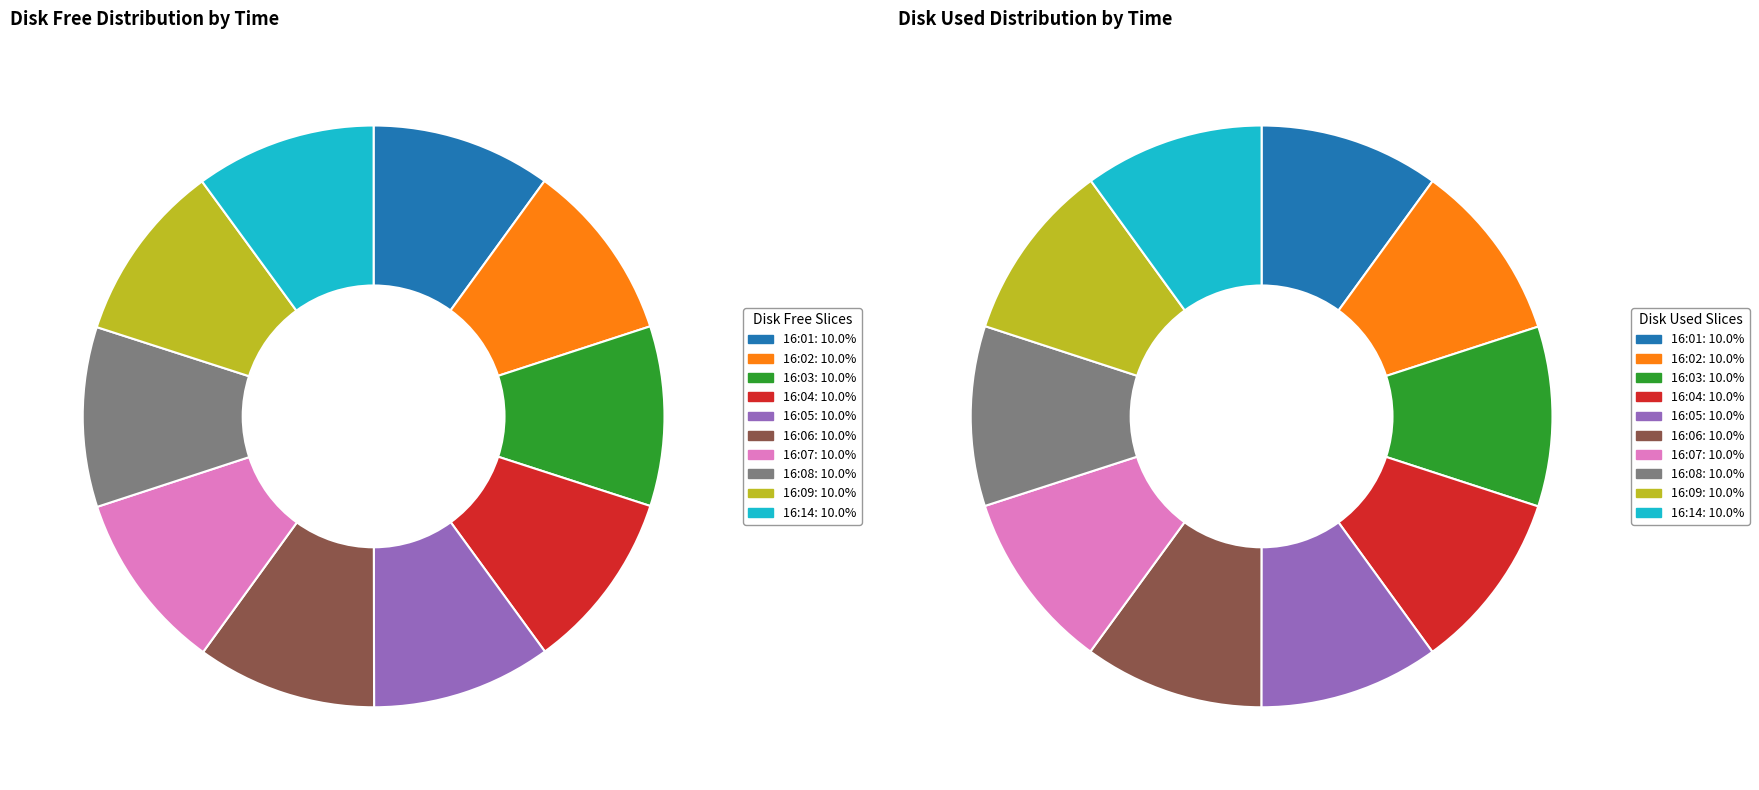

To the nearest percent, what is the average slice percentage?

10%